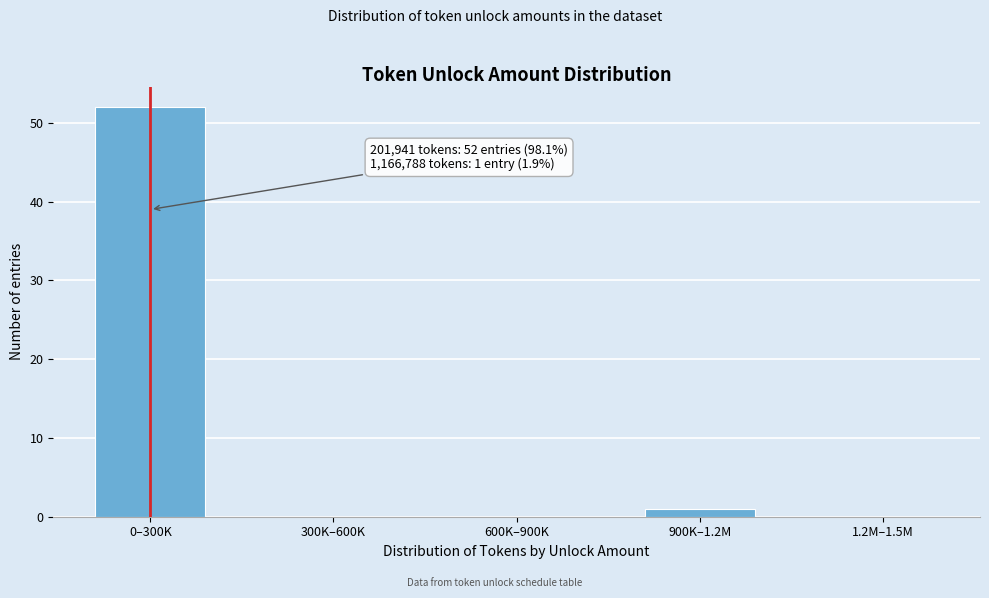

Reading right to left, what are all the values shown in this chart?

1.2M–1.5M=0	900K–1.2M=1	600K–900K=0	300K–600K=0	0–300K=52